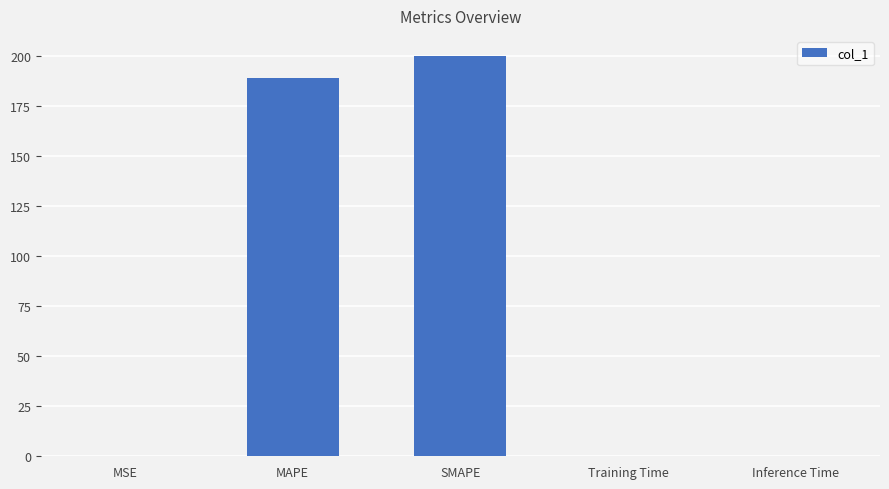

Where is the data nearest to the value 100?

MAPE